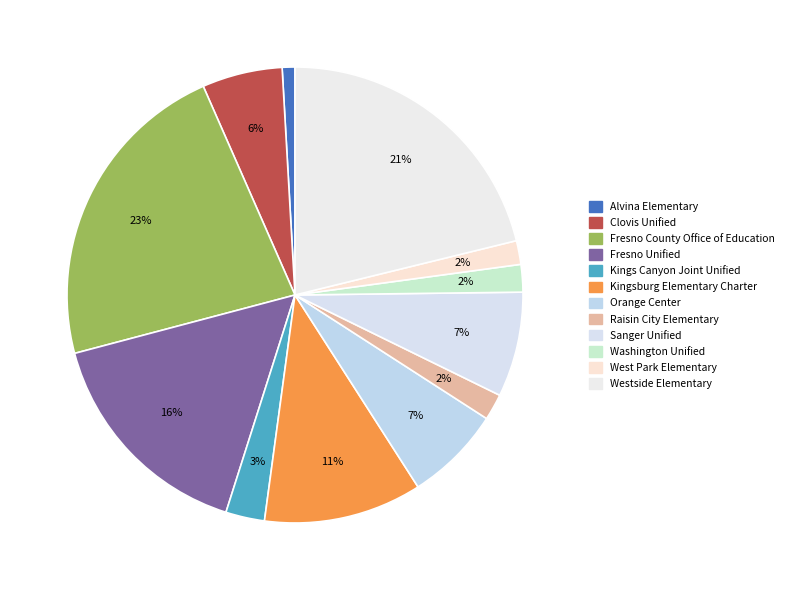

Does Westside Elementary represent more than half of the total?

No